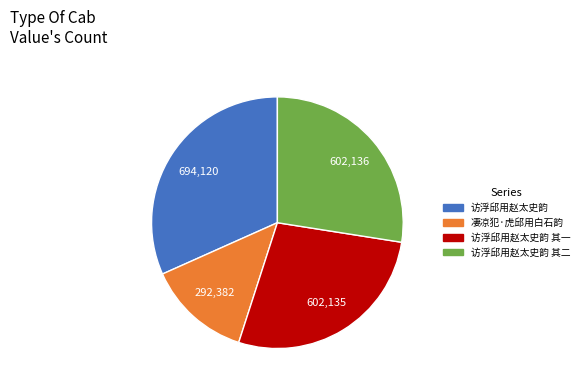

Is there a majority slice in this chart?

No